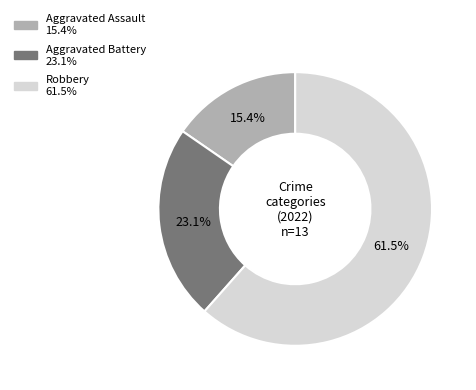

How many segments does this pie chart have?

3